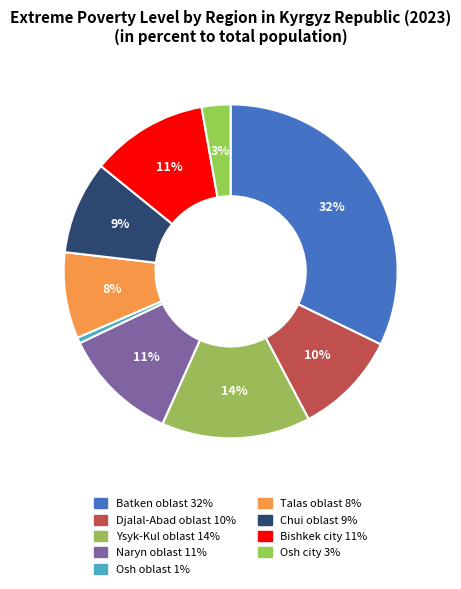

Which has a higher value, Naryn oblast or Bishkek city?

Bishkek city